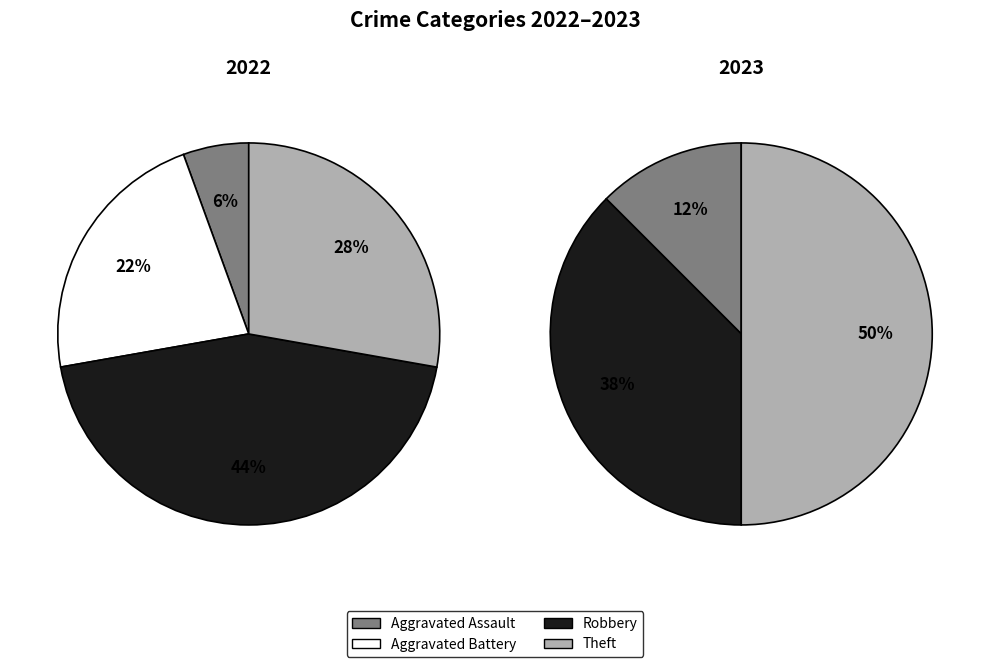

What percentage is the Robbery slice, to the nearest percent?

38%